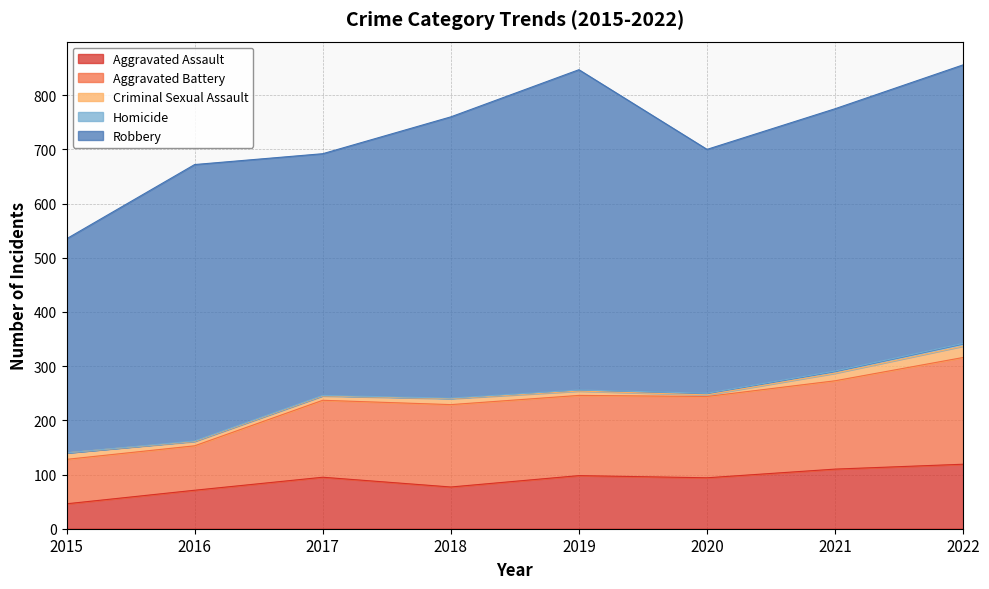

Which series changed the most between 2017 and 2020?

Aggravated Battery